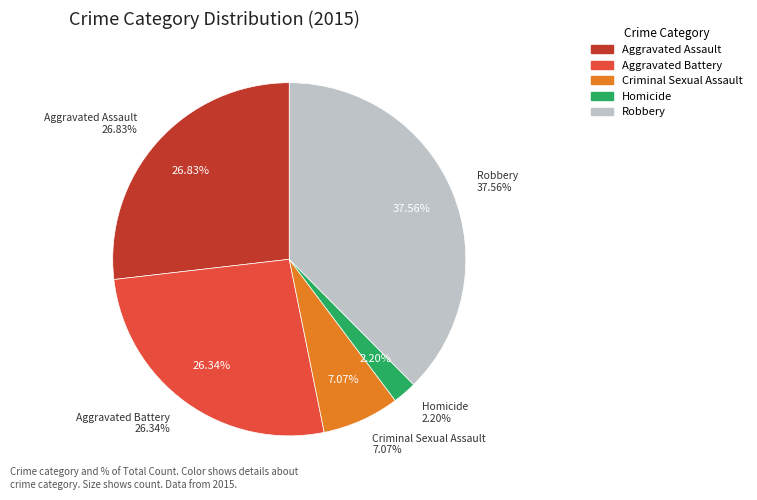

To the nearest percent, what is the average slice percentage?

20%